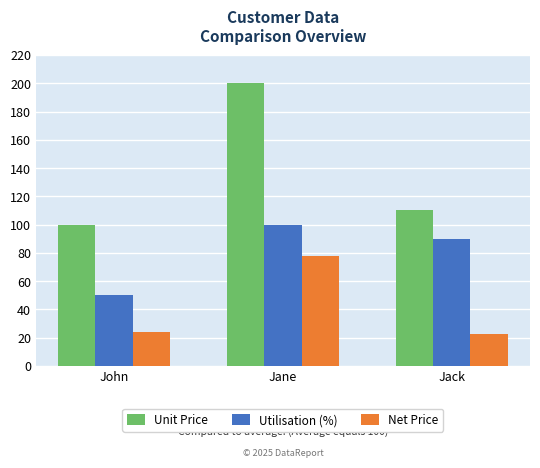

List the series in order of their peak value, highest first.

Unit Price, Utilisation (%), Net Price